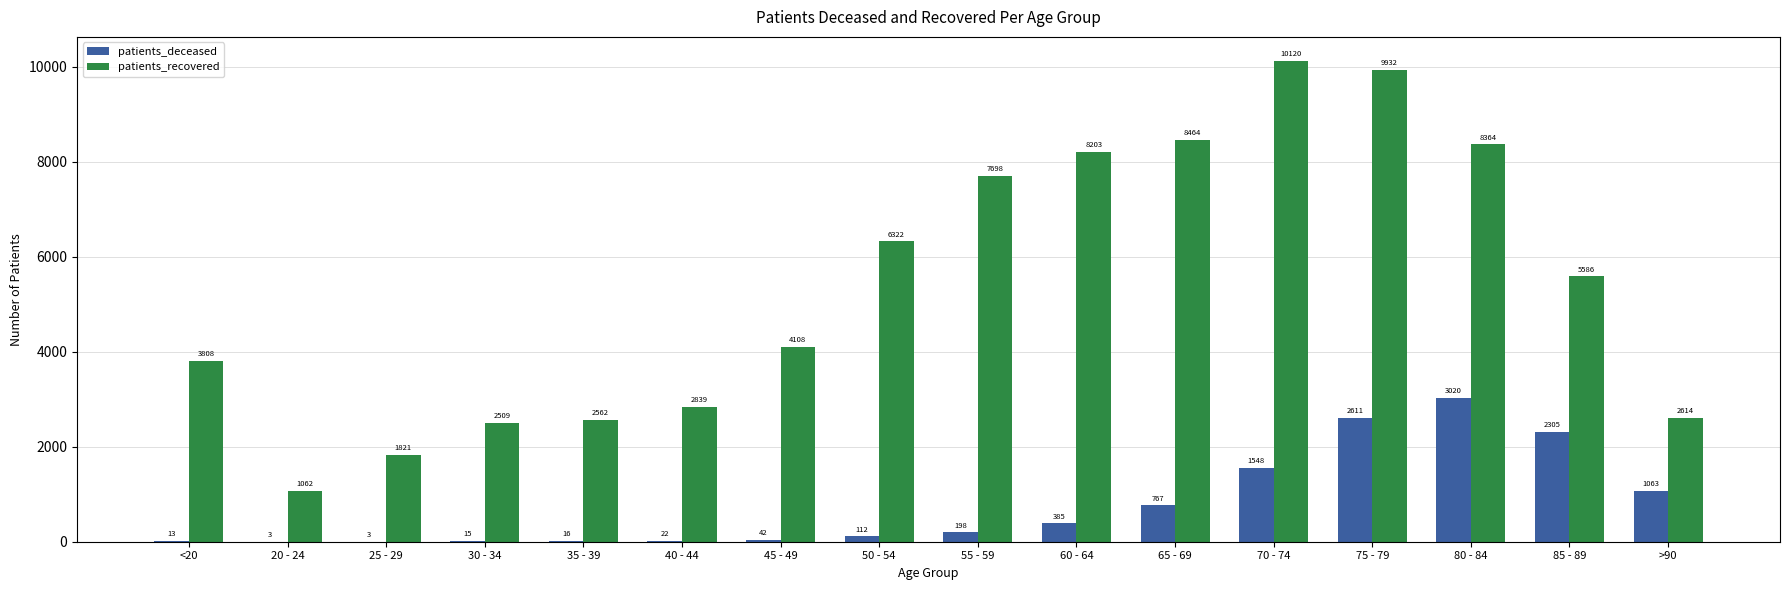

Reading left to right, transcribe all the data shown in this chart.

patients_deceased: <20=13	20 - 24=3	25 - 29=3	30 - 34=15	35 - 39=16	40 - 44=22	45 - 49=42	50 - 54=112	55 - 59=198	60 - 64=385	65 - 69=767	70 - 74=1548	75 - 79=2611	80 - 84=3020	85 - 89=2305	>90=1063
patients_recovered: <20=3808	20 - 24=1062	25 - 29=1821	30 - 34=2509	35 - 39=2562	40 - 44=2839	45 - 49=4108	50 - 54=6322	55 - 59=7698	60 - 64=8203	65 - 69=8464	70 - 74=10120	75 - 79=9932	80 - 84=8364	85 - 89=5586	>90=2614